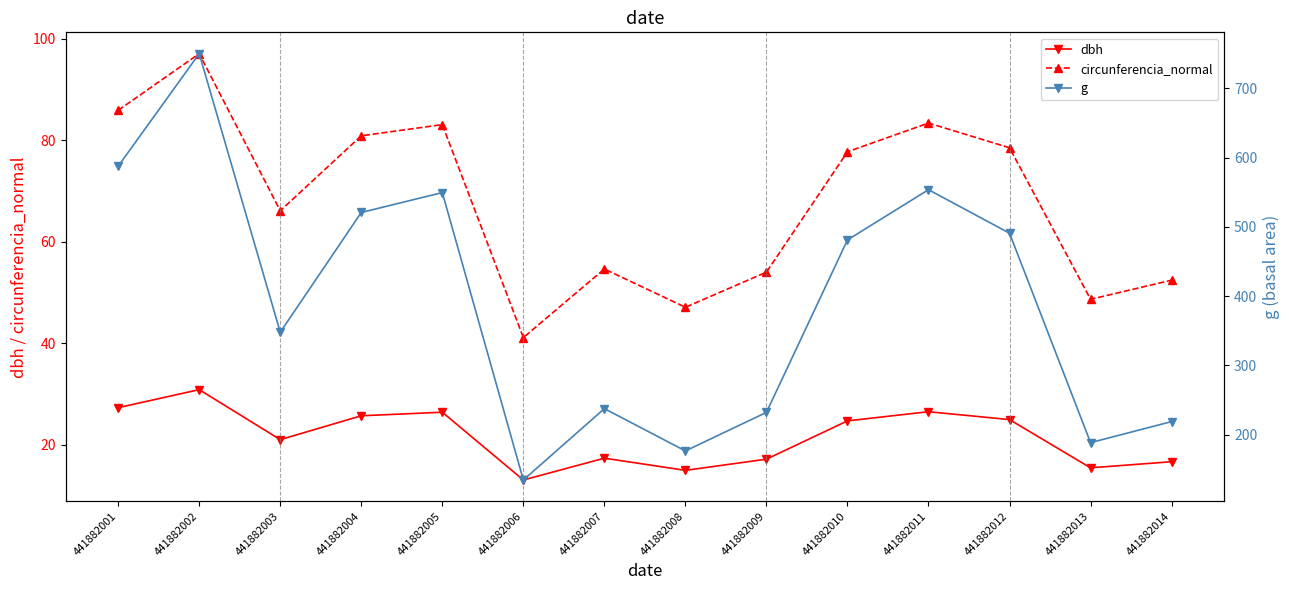

True or false: dbh and g intersect in this chart.

False